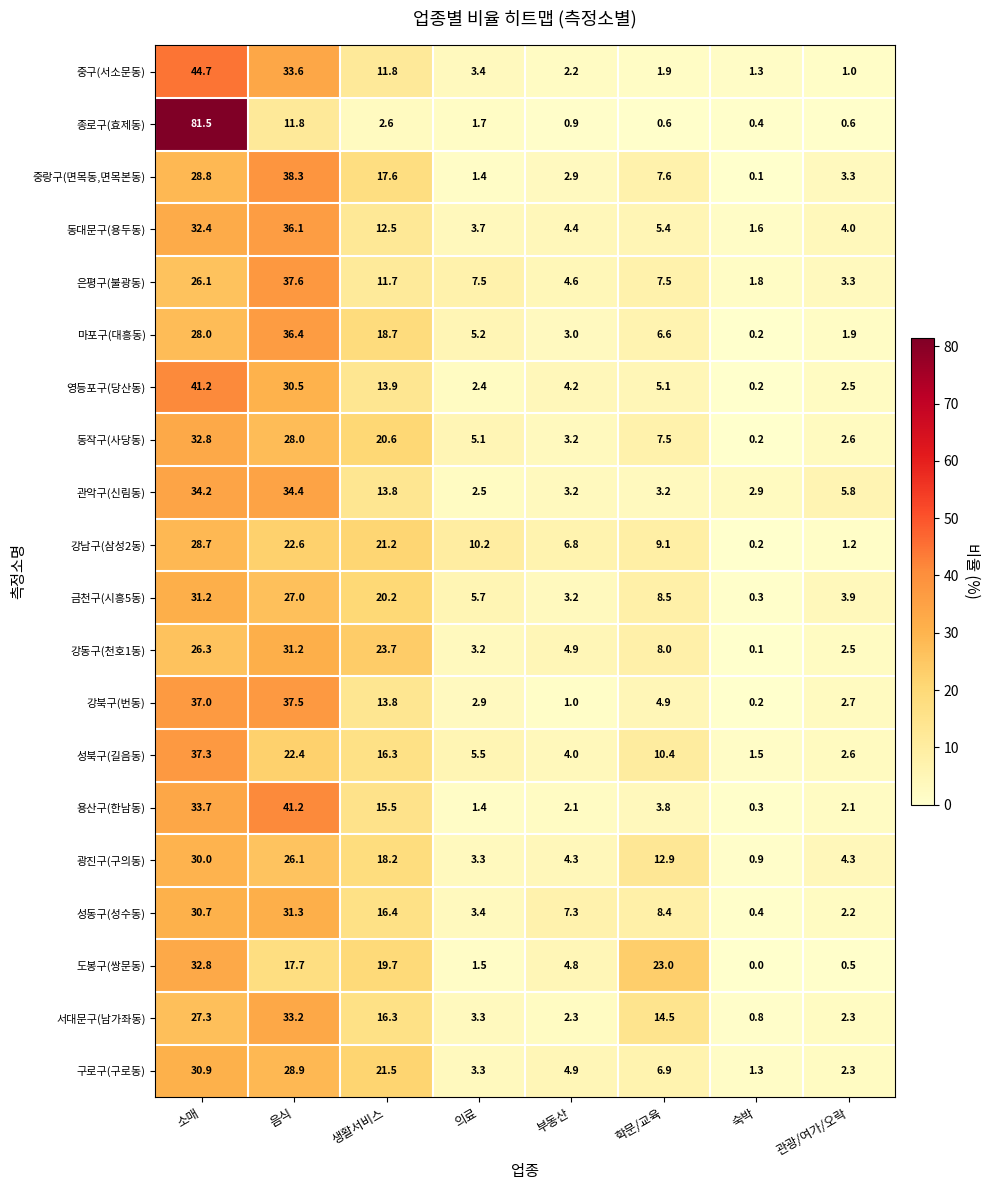

What is the lowest value of the 동대문구(용두동) series?

1.6